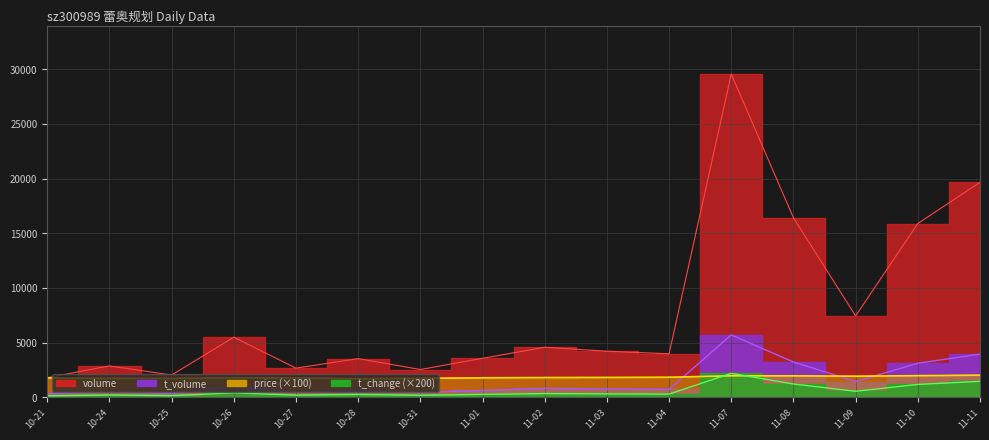

Is it true that t_volume equals 2480.6 at 11-07?

False